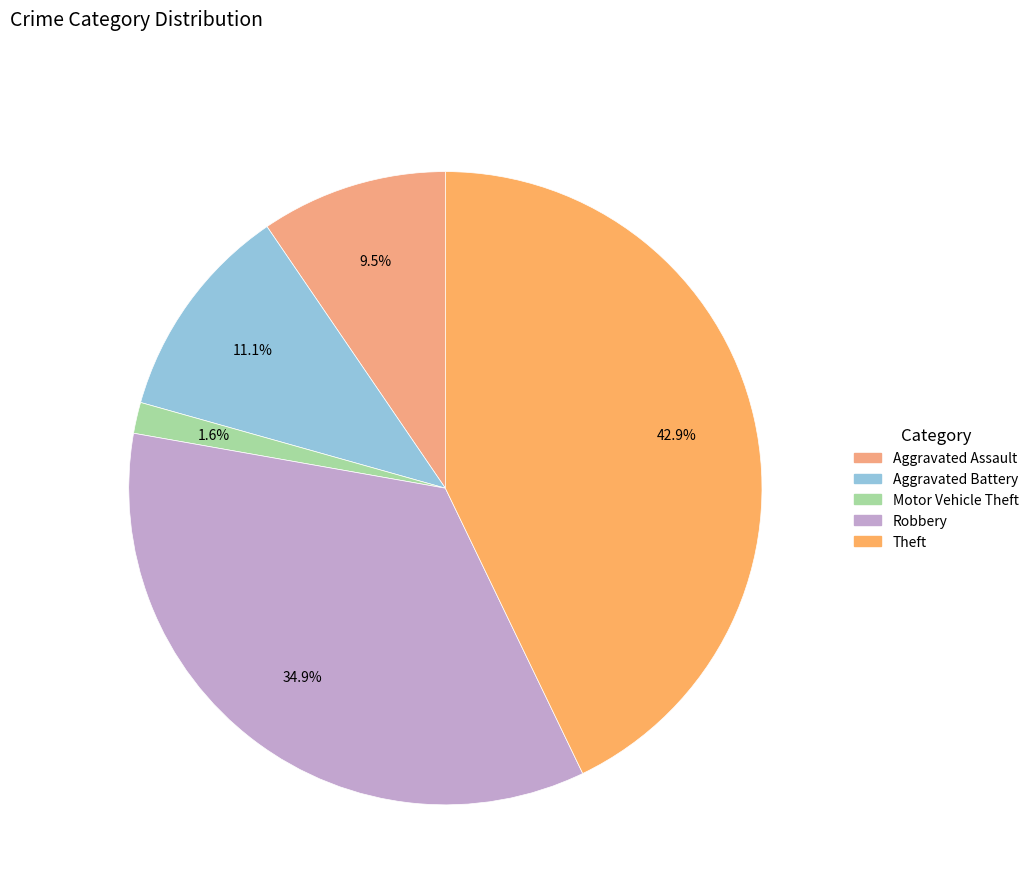

How many segments does this pie chart have?

5